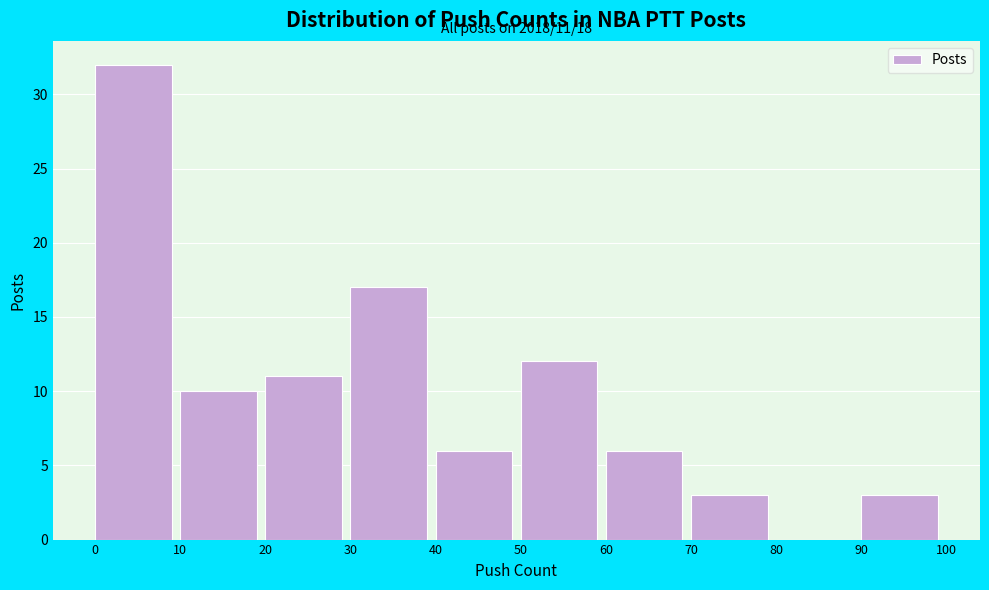

Which range on the x-axis has the tallest bar?

0 to 10